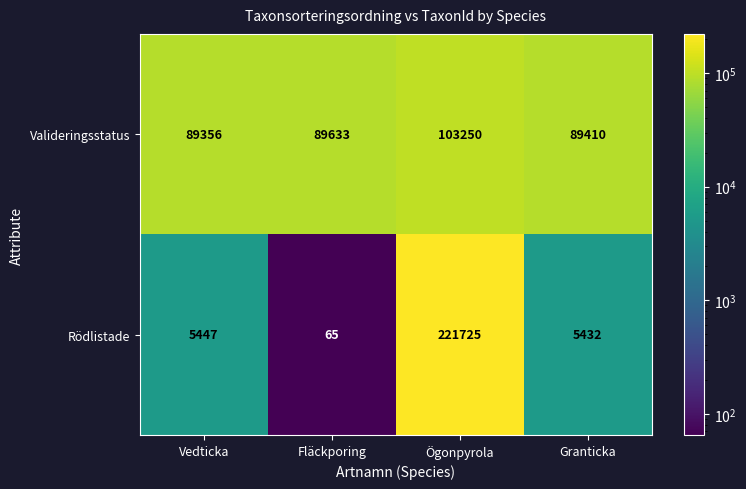

Which series has the widest spread of values?

Rödlistade